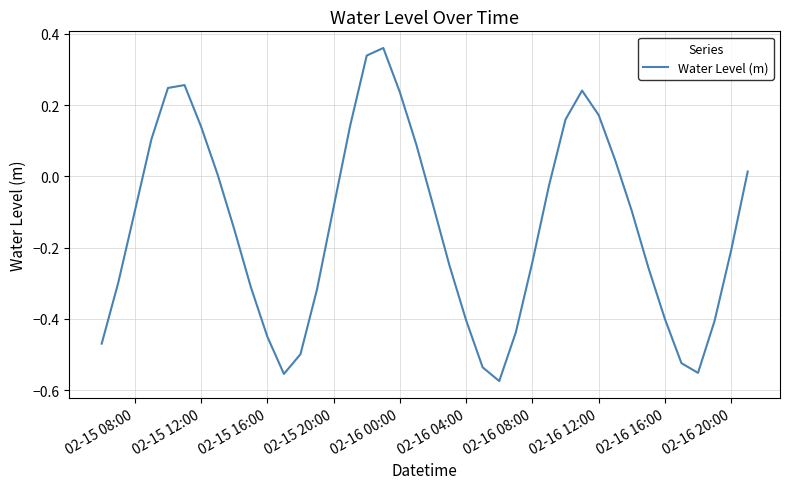

How many lines are shown in the chart?

1